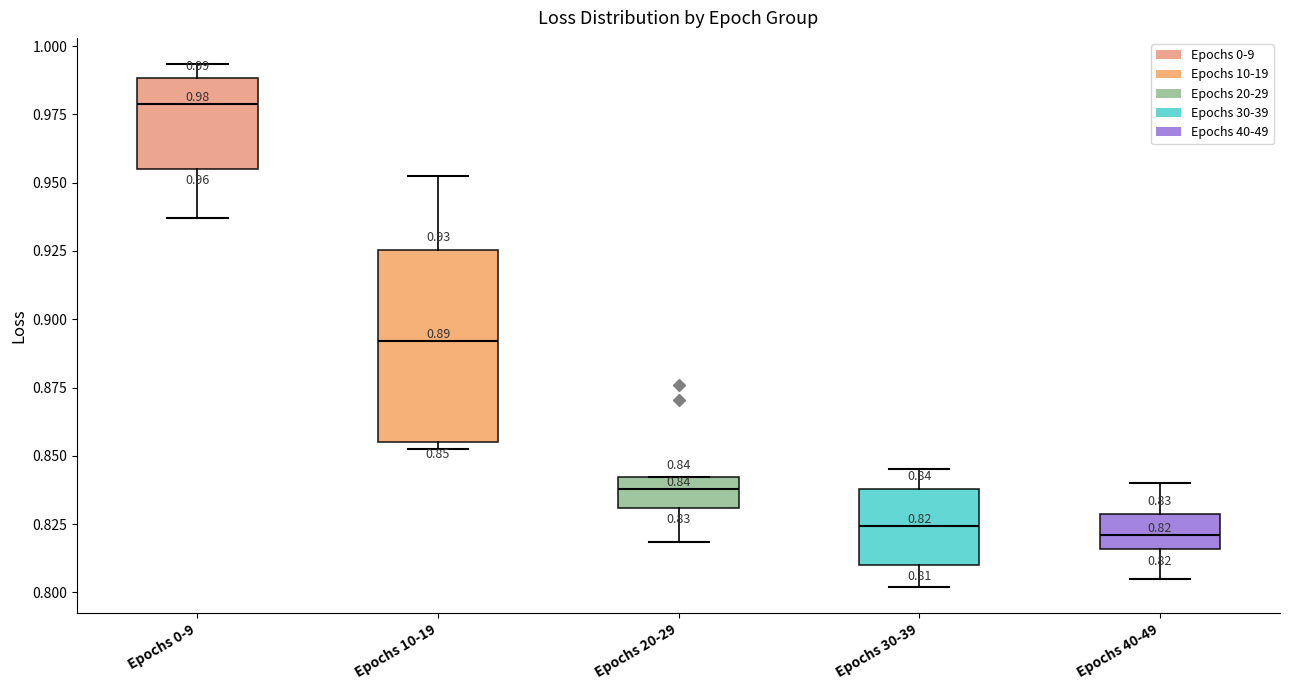

Comparing the boxes themselves (not the whiskers), which one is the tallest?

Epochs 10-19